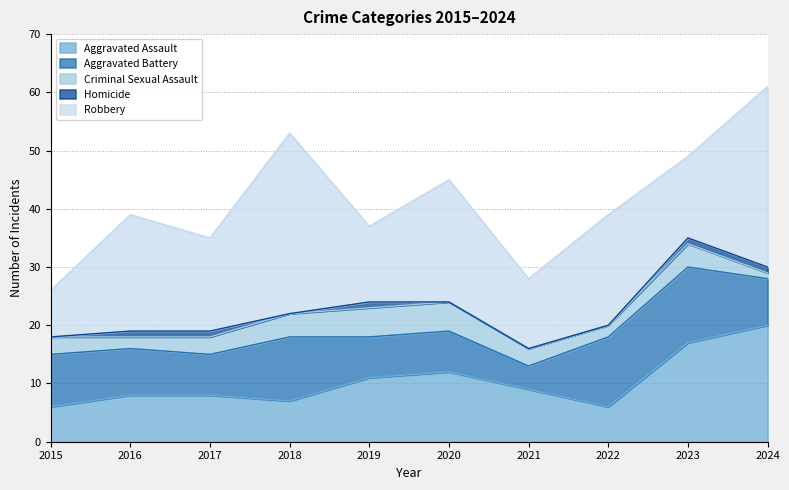

At which category is the sum across all series the highest?

2024